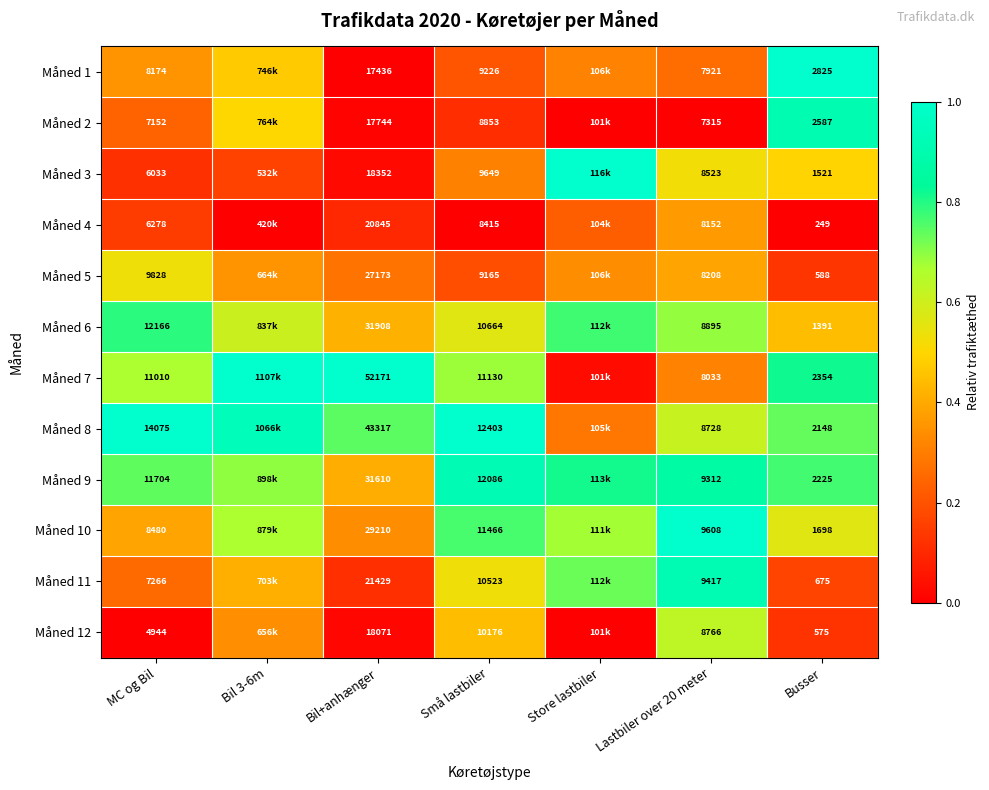

Is the value of Måned 5 at Bil+anhænger greater than the value of Måned 8 at Busser?

Yes